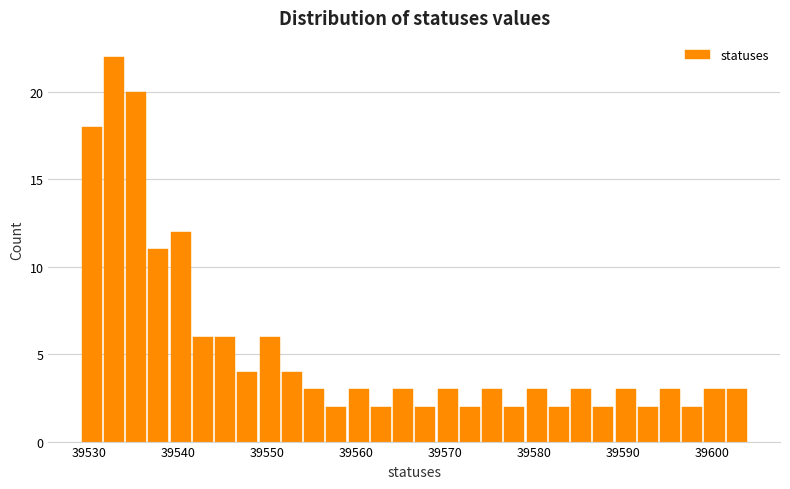

Read against the x-axis, roughly where is the centre of the tallest bar?

39533